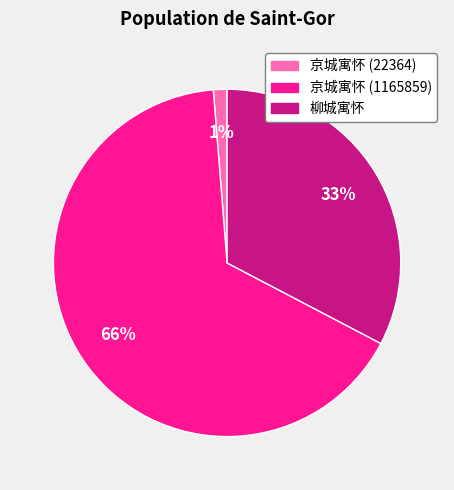

Which slice is the smallest?

京城寓怀 (22364)